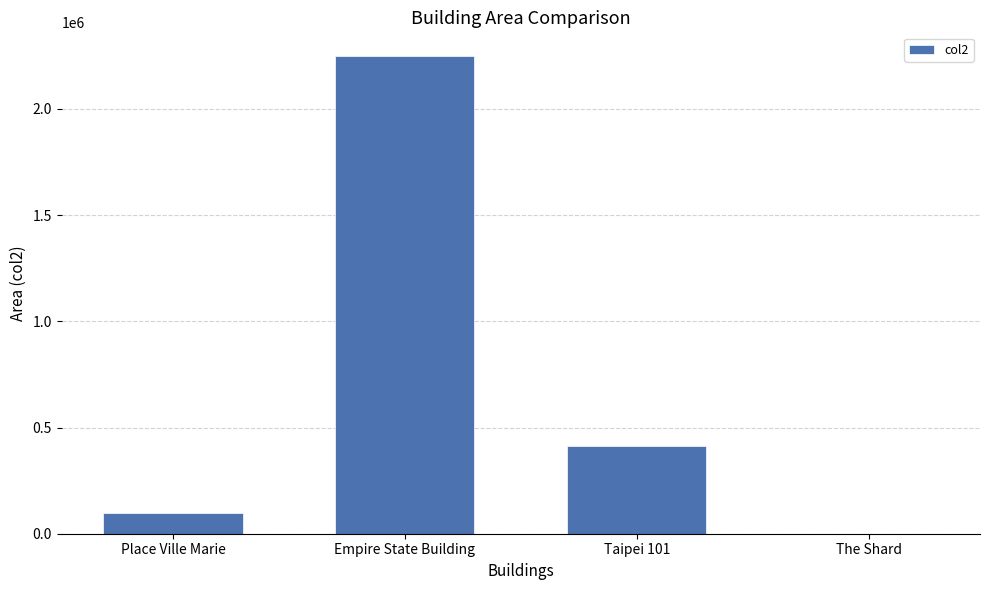

Reading left to right, extract all data points from this chart.

95922.0	2248355.0	412500.0	127.5